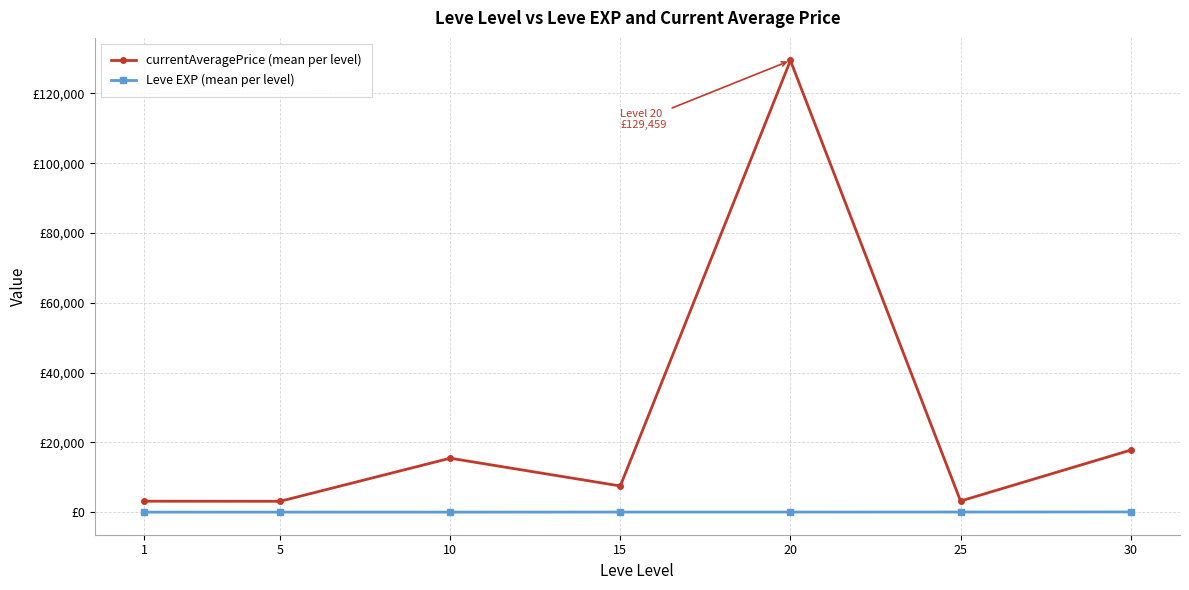

Which series changed the most between 20 and 30?

currentAveragePrice (mean per level)